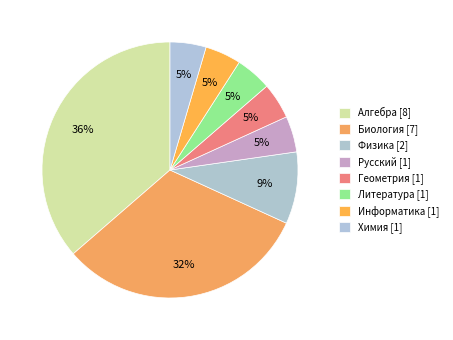

To the nearest percent, what percentage of the pie is Алгебра?

36%